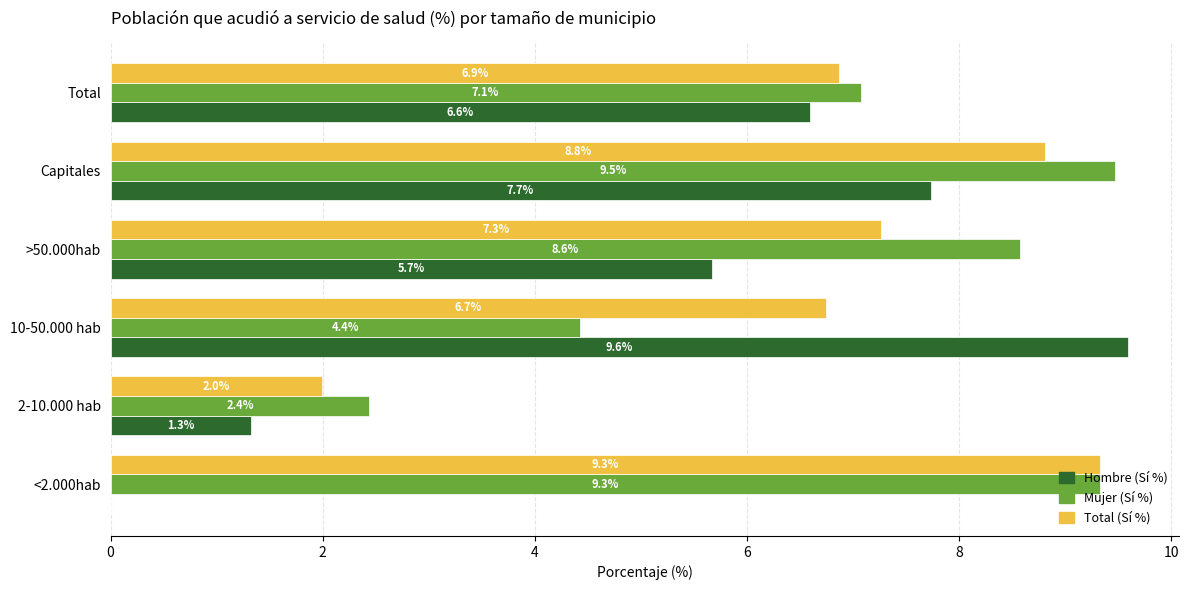

Is it true that Mujer (Sí %) equals 6.2 at 10-50.000 hab?

False